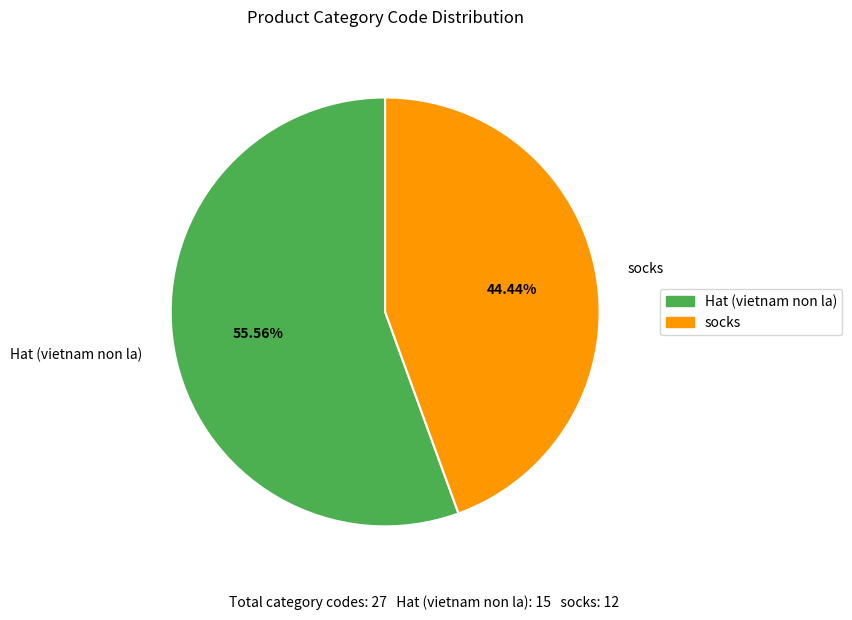

Count the number of slices in the pie.

2